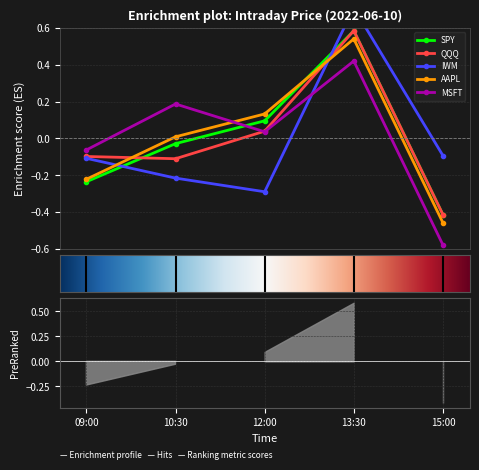

How many lines are shown in the chart?

5